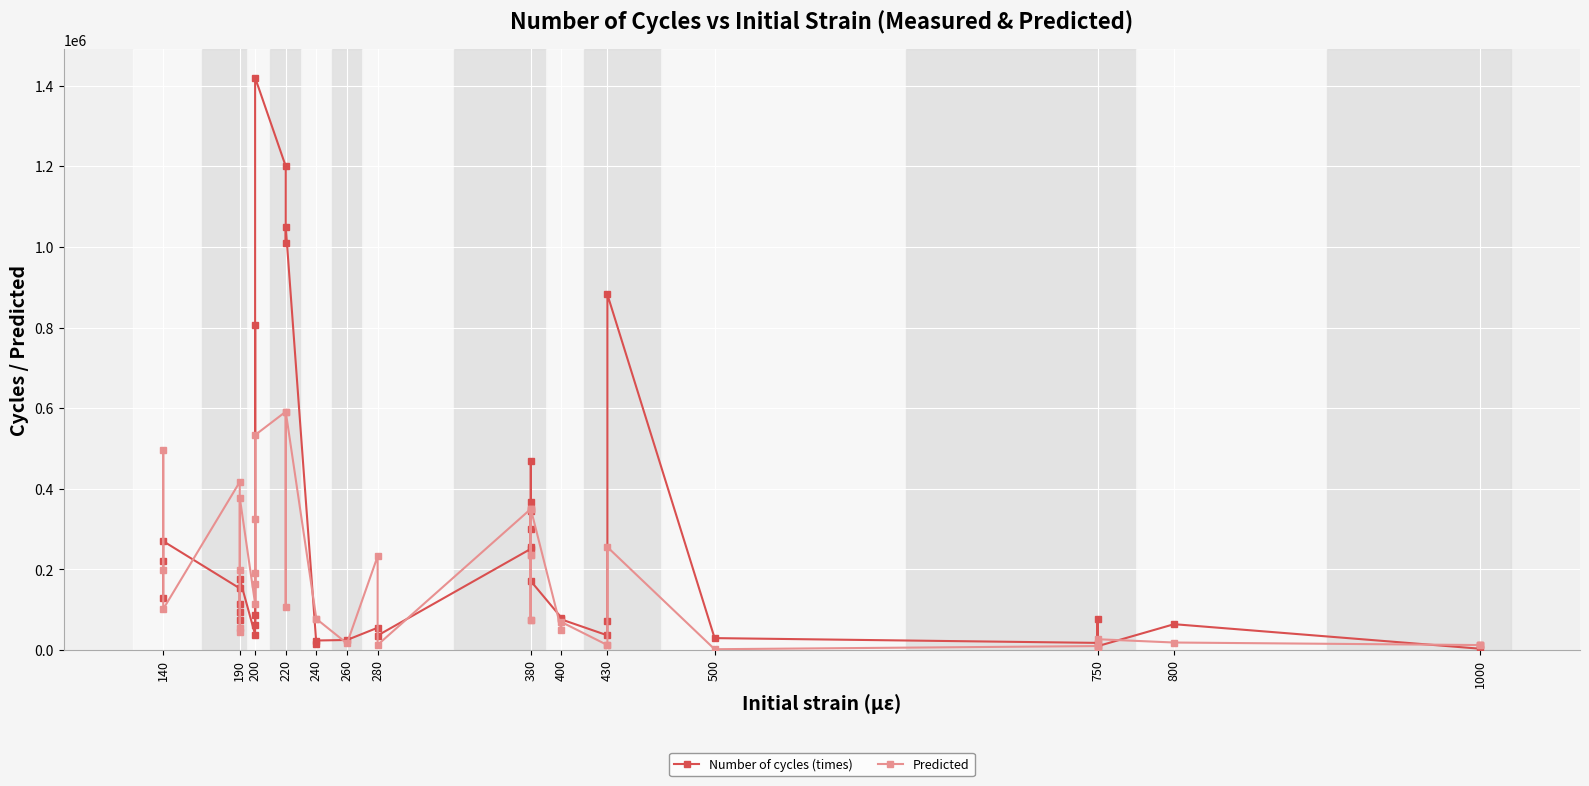

How many lines are shown in the chart?

2